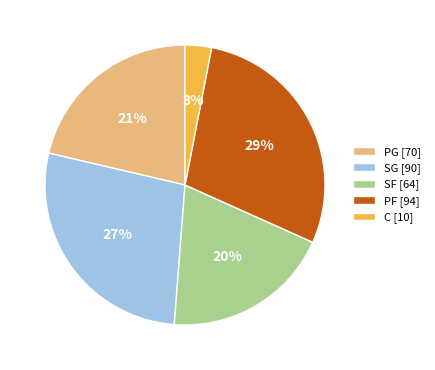

Between PG [70] and PF [94], which is larger?

PF [94]